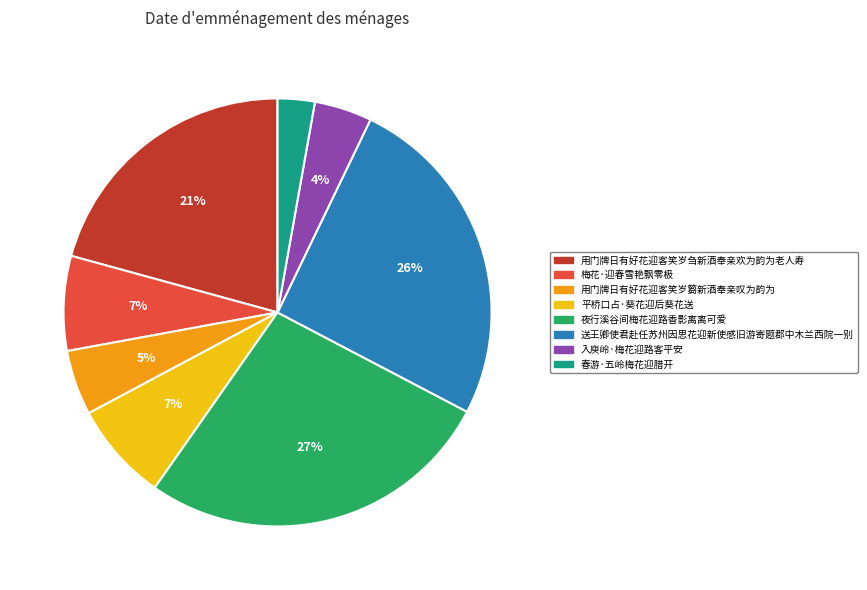

Do 梅花·迎春雪艳飘零极 and 夜行溪谷间梅花迎路香影离离可爱 together represent more than half of the pie?

No